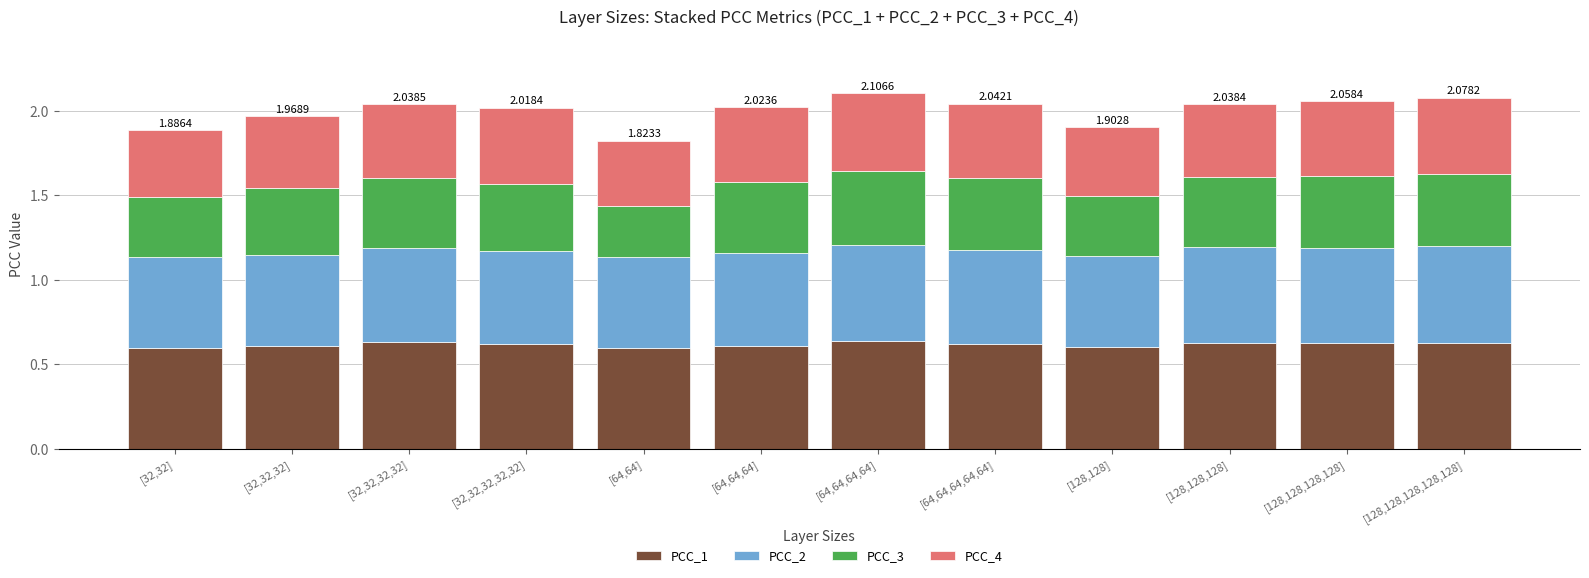

Are the bars grouped side by side (vs. stacked)?

No